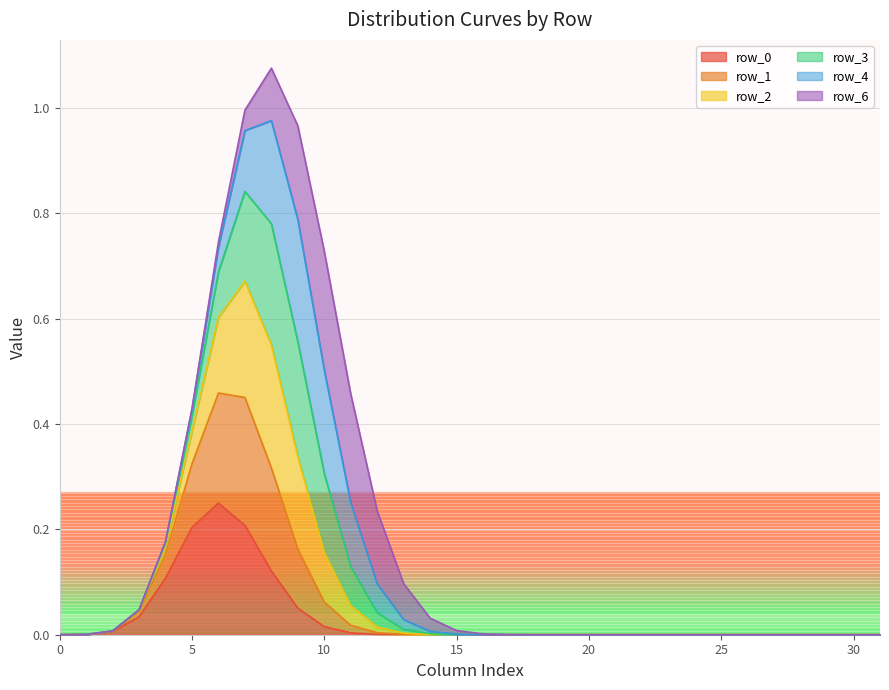

Does the chart have visible grid lines?

Yes